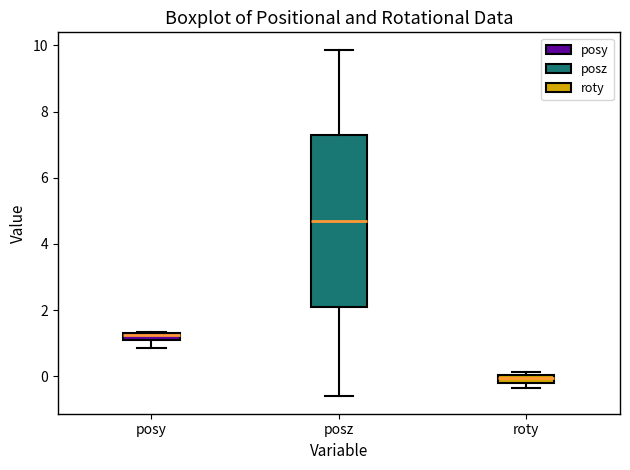

Which box is the tallest, from its lower edge to its upper edge?

posz